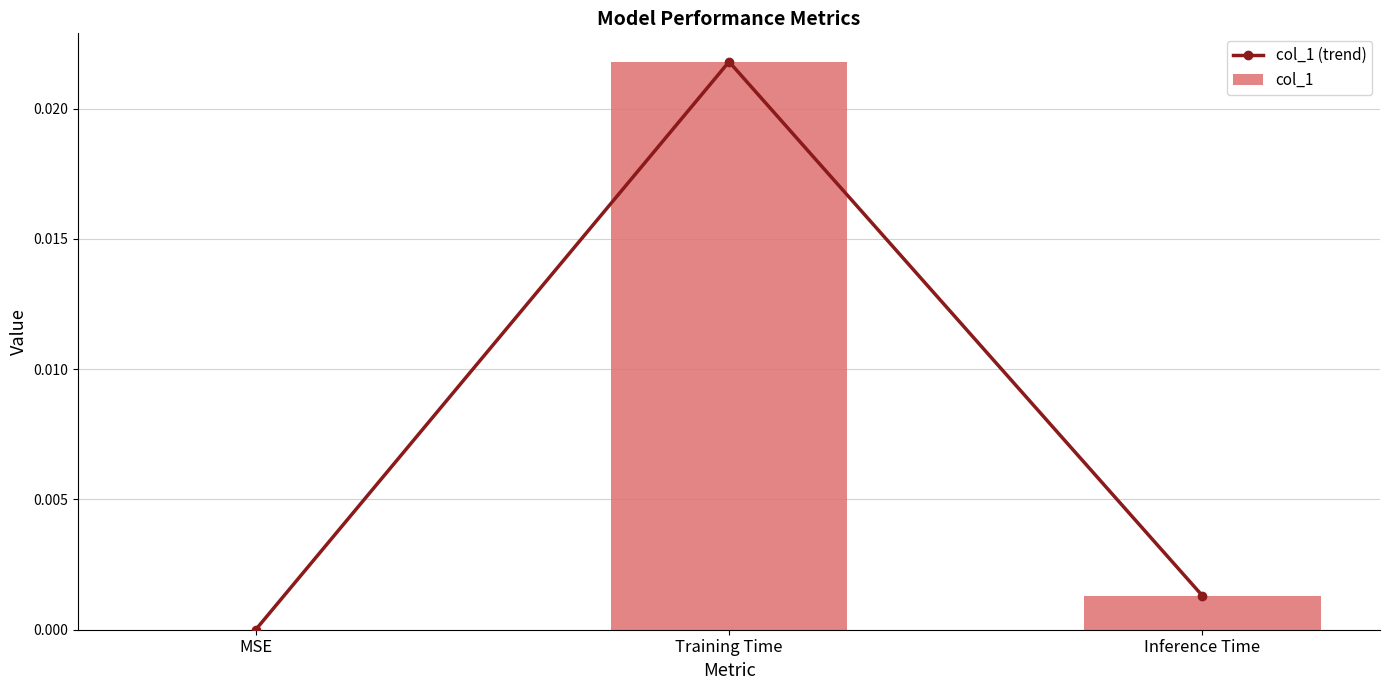

Is the value of col_1 (trend) at Training Time greater than the value of col_1 at Training Time?

No